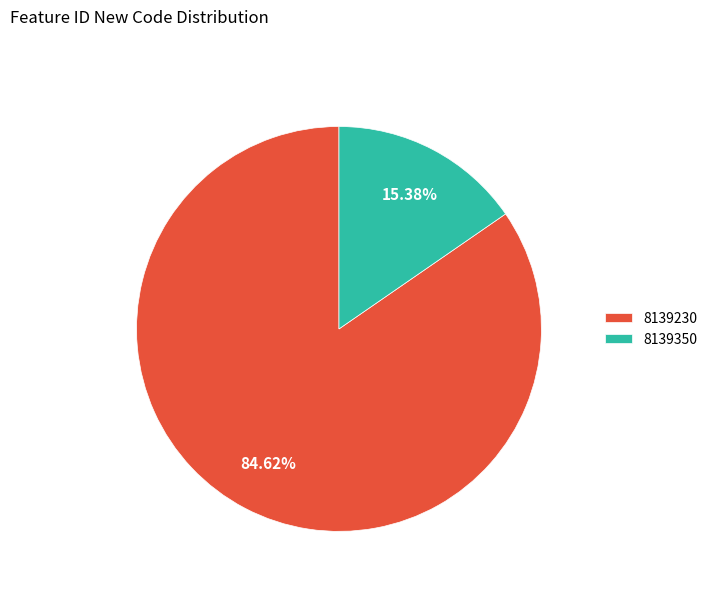

Is 8139350 the majority of the pie?

No